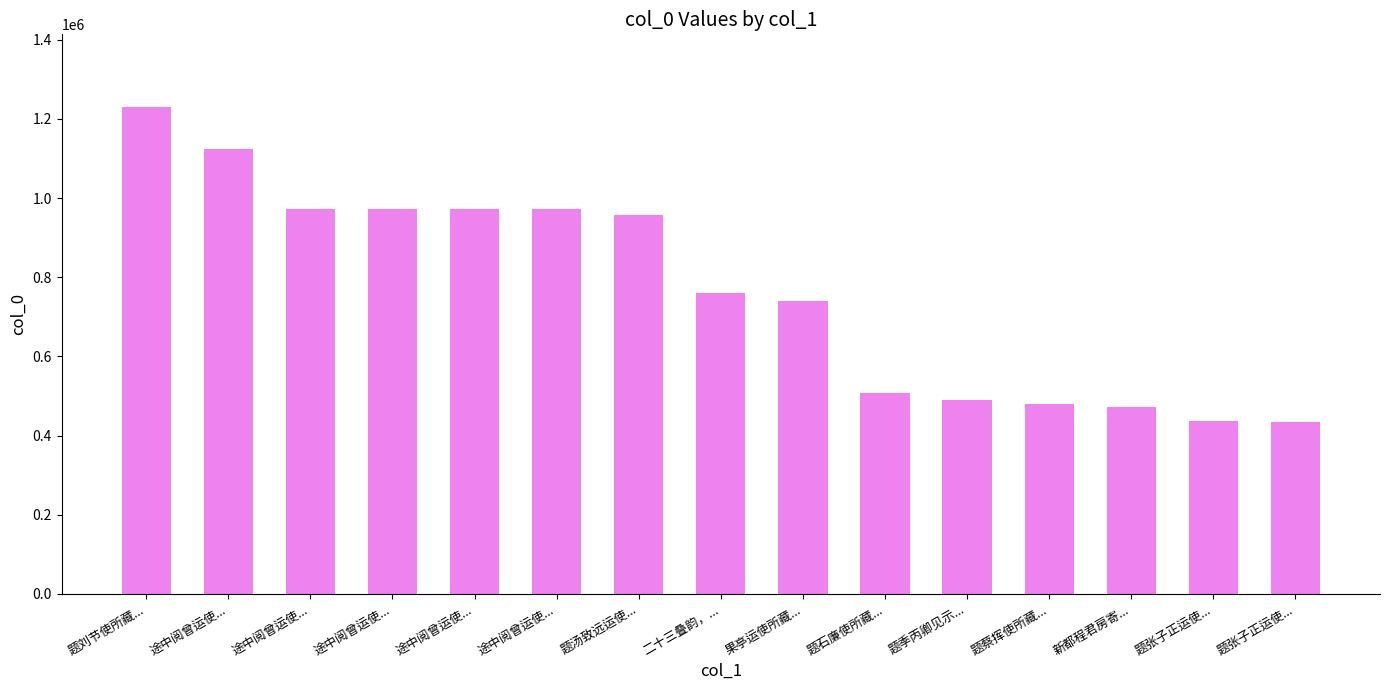

What is the sum of all values?

11517914